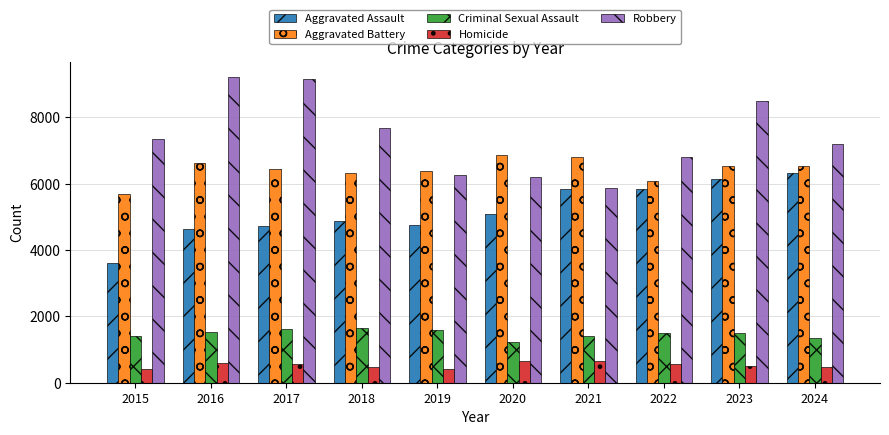

What is the total value across all series at 2023?

23206